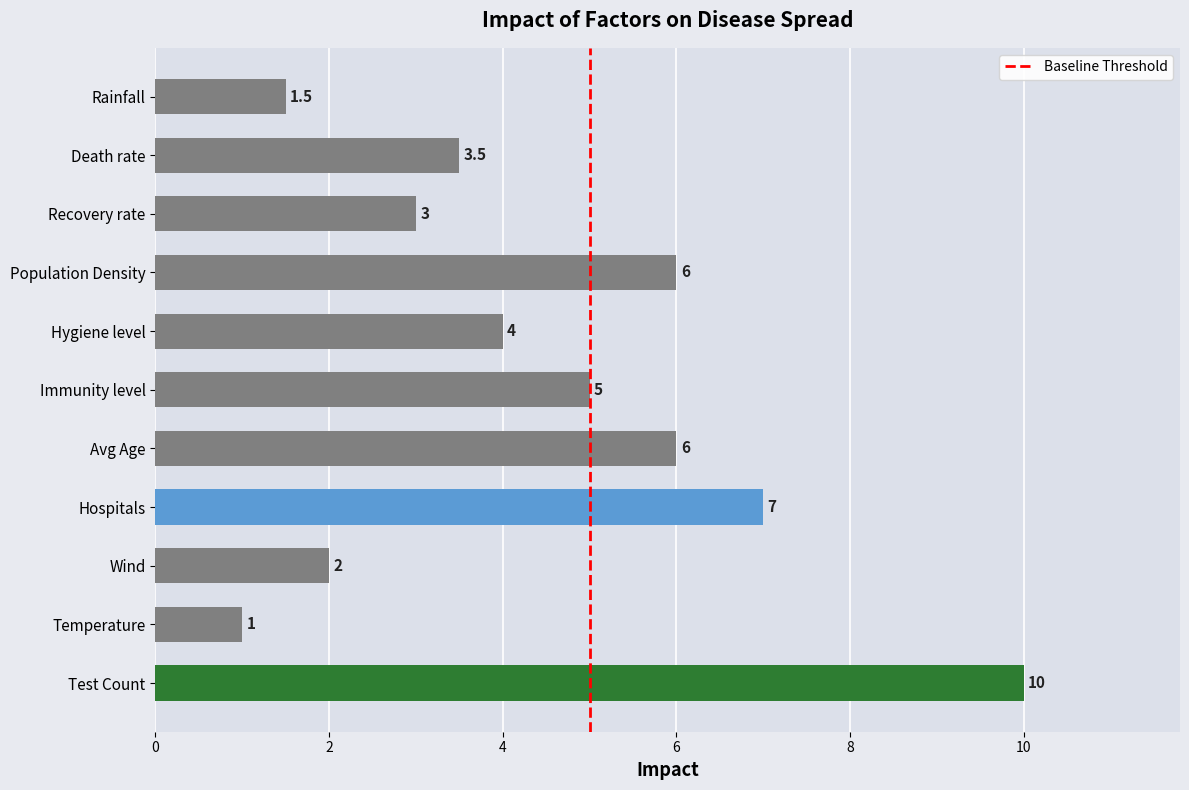

Which has a higher value, Hospitals or Rainfall?

Hospitals